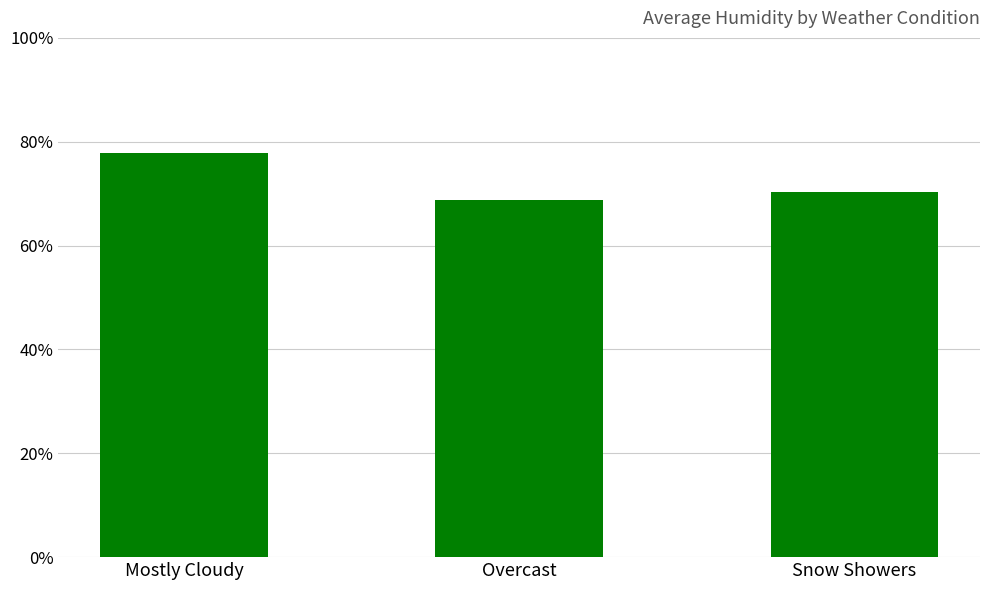

At which label is the value closest to 73?

Snow Showers